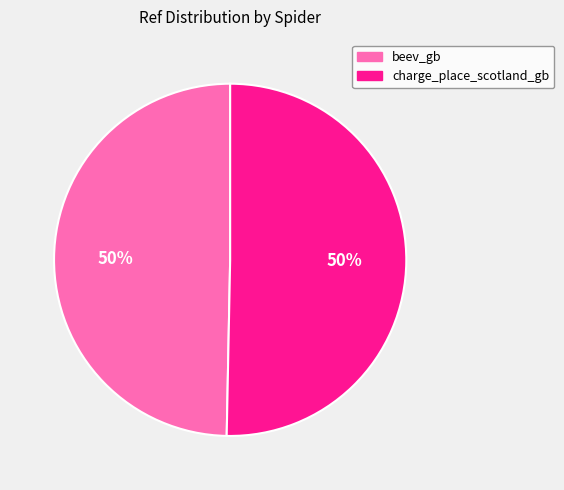

Approximately how many times larger is the value at charge_place_scotland_gb compared to beev_gb?

1.0